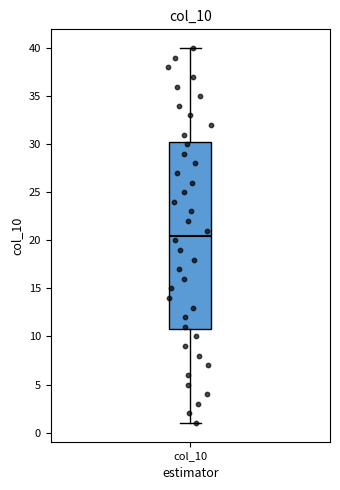

Read this box plot against the y-axis: the position of the median line, the range covered by the box, and the ends of both whiskers. The values are not printed on the chart, so give them approximately, as read against the axis.

median 20.5, box 11.0 to 30.5, whiskers 1.0 to 40.0